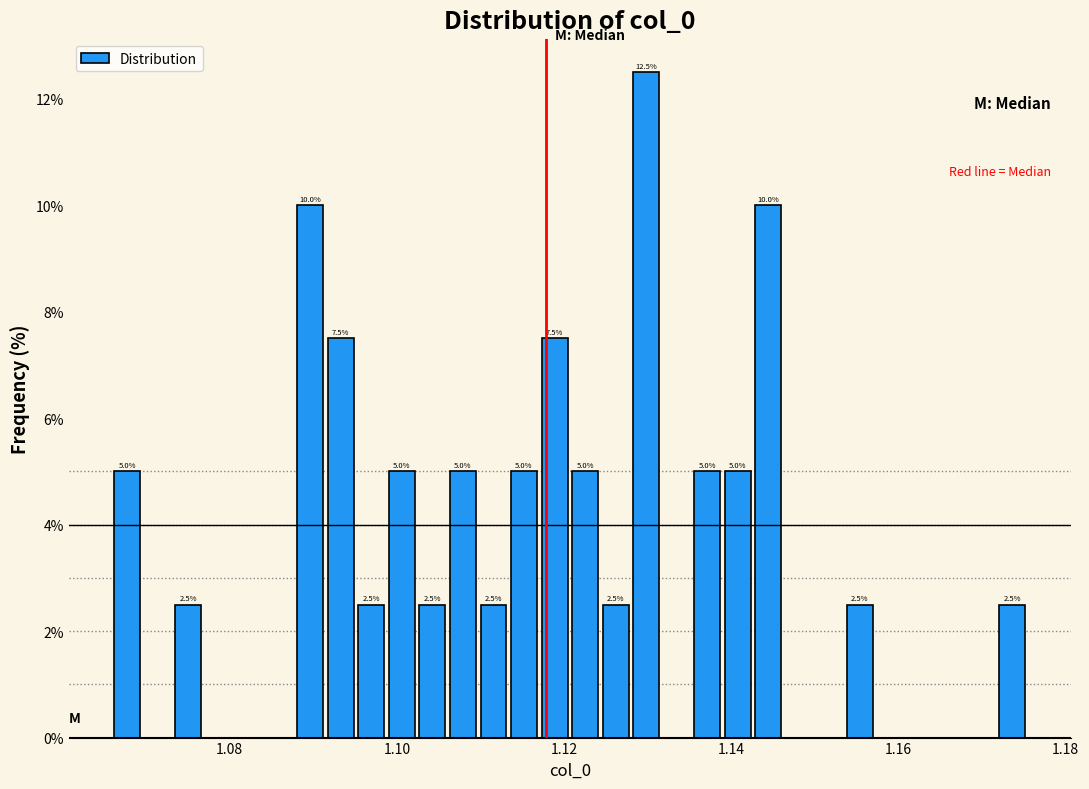

Read against the x-axis, roughly where is the centre of the tallest bar?

1.130